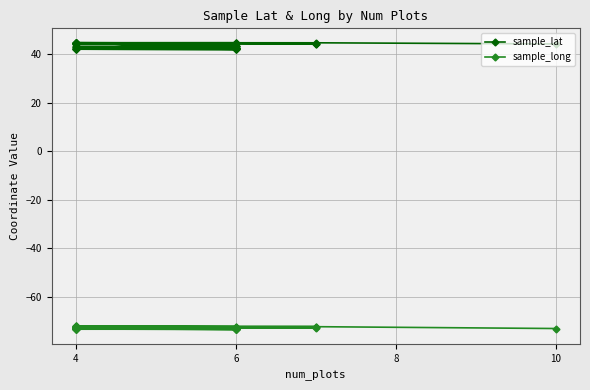

How many interior local peaks does the sample_lat series have?

12